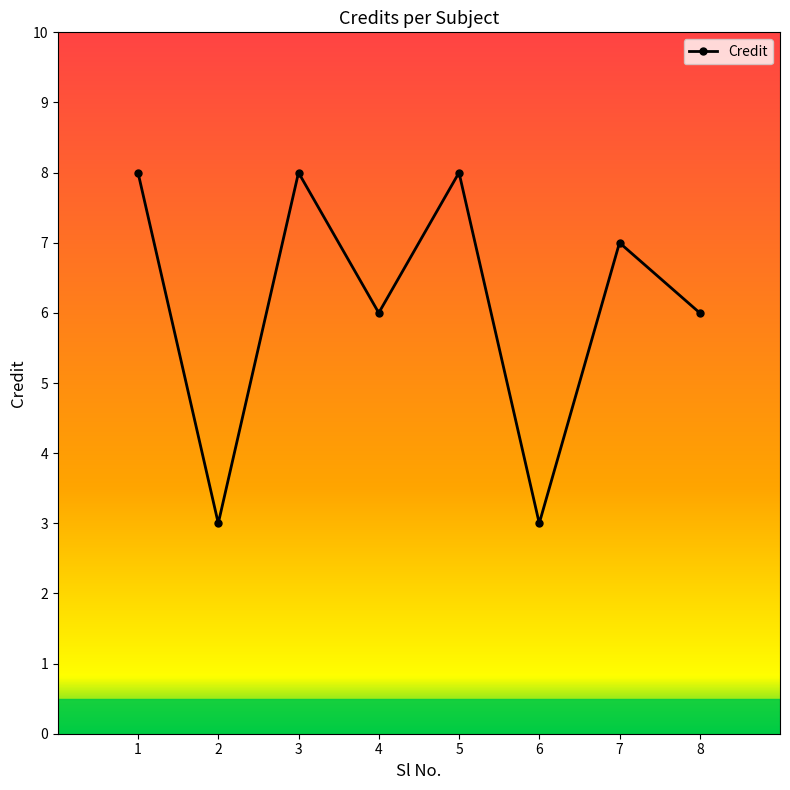

Is it true that the value at 6 is 3?

True